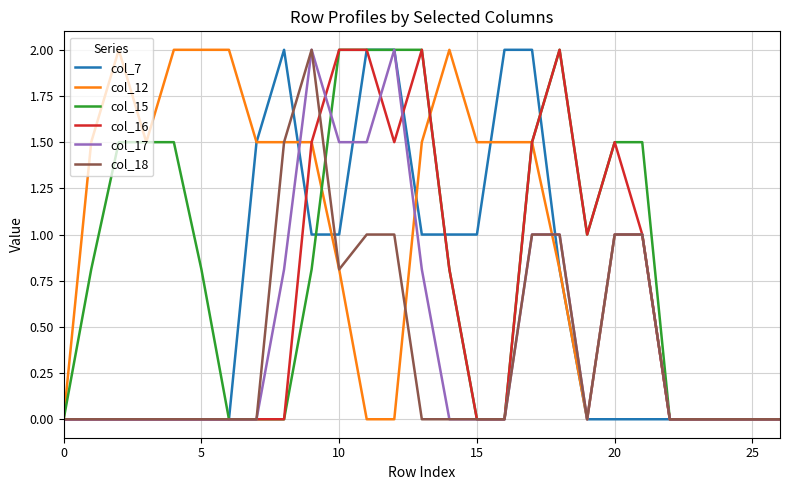

At which category is the sum across all series the highest?

9